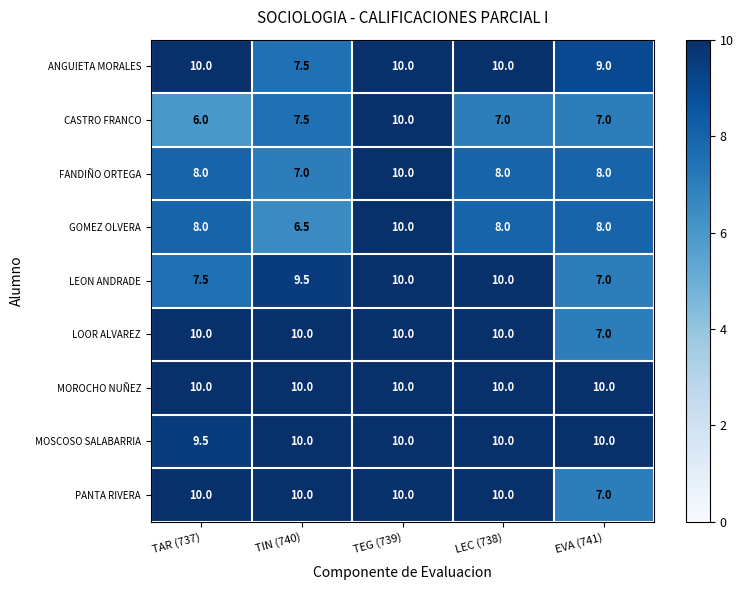

What is the minimum value shown in the chart?

6.0